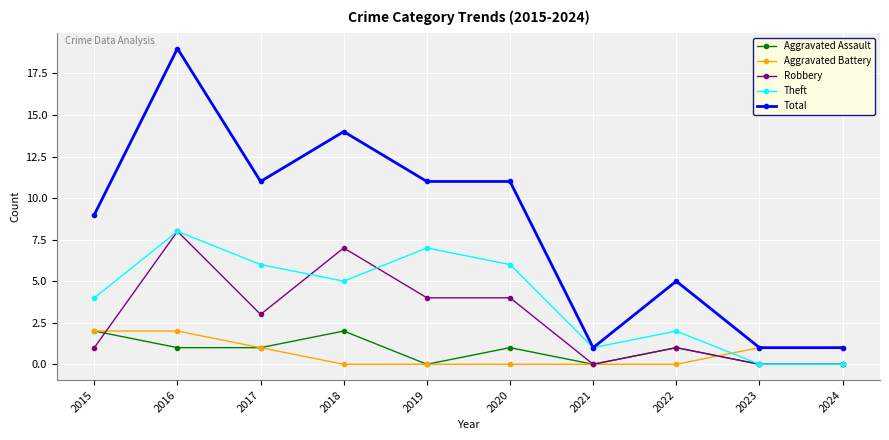

Is the value of Aggravated Battery at 2019 greater than the value of Theft at 2015?

No